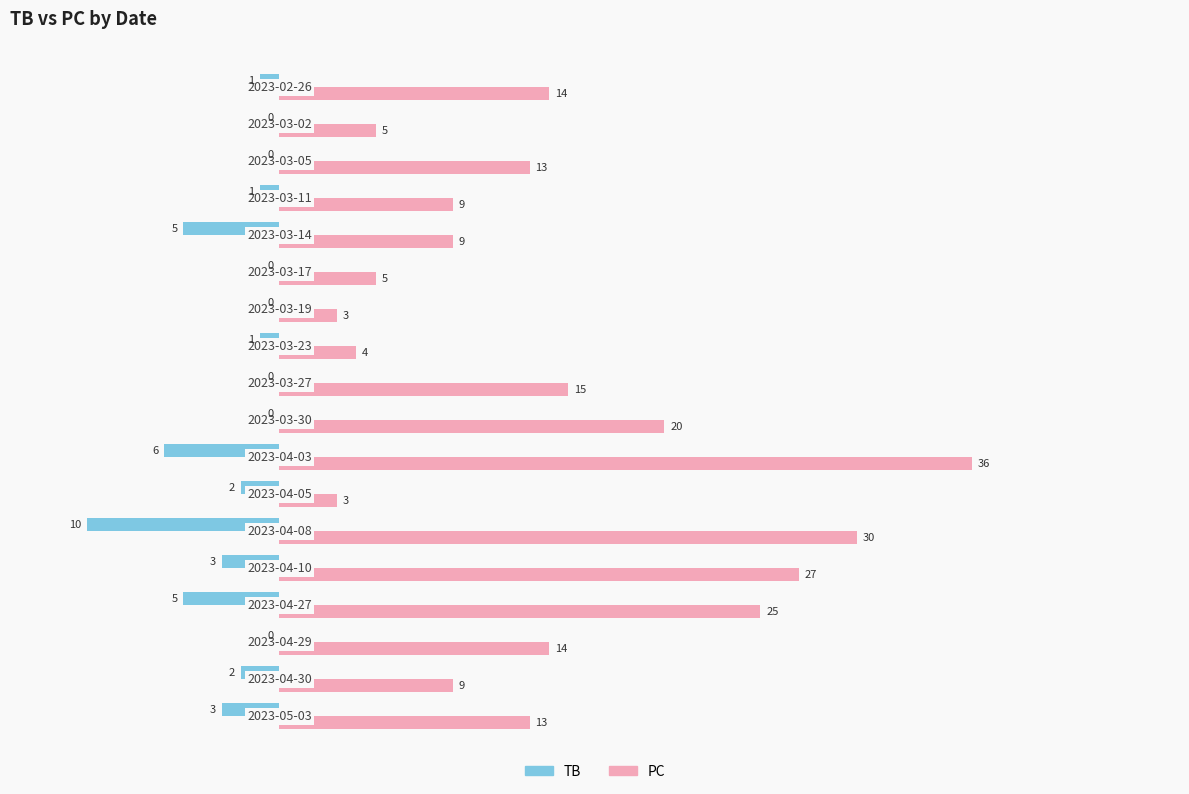

Which series has the largest total across all categories?

PC